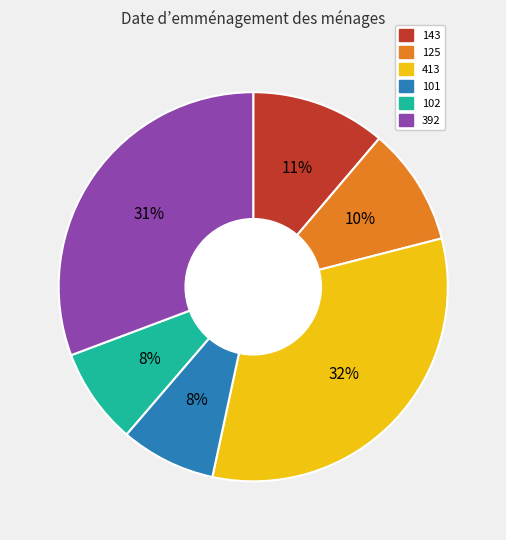

Does any single category account for the majority?

No